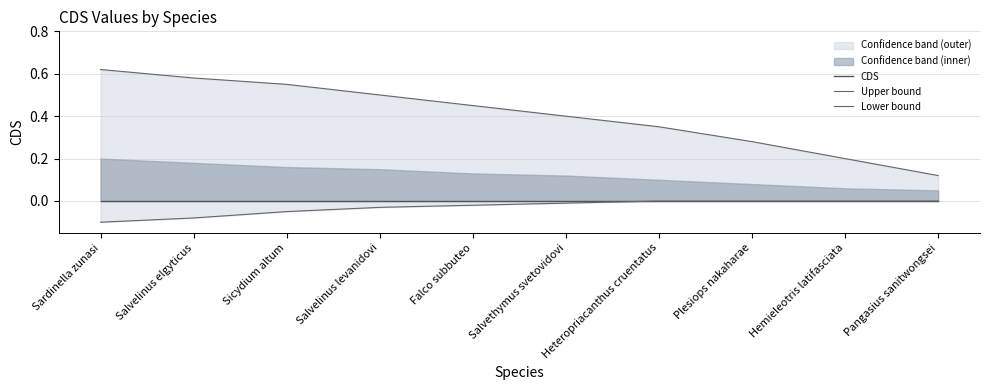

Which series changed the most between Sicydium altum and Salvelinus levanidovi?

Upper bound